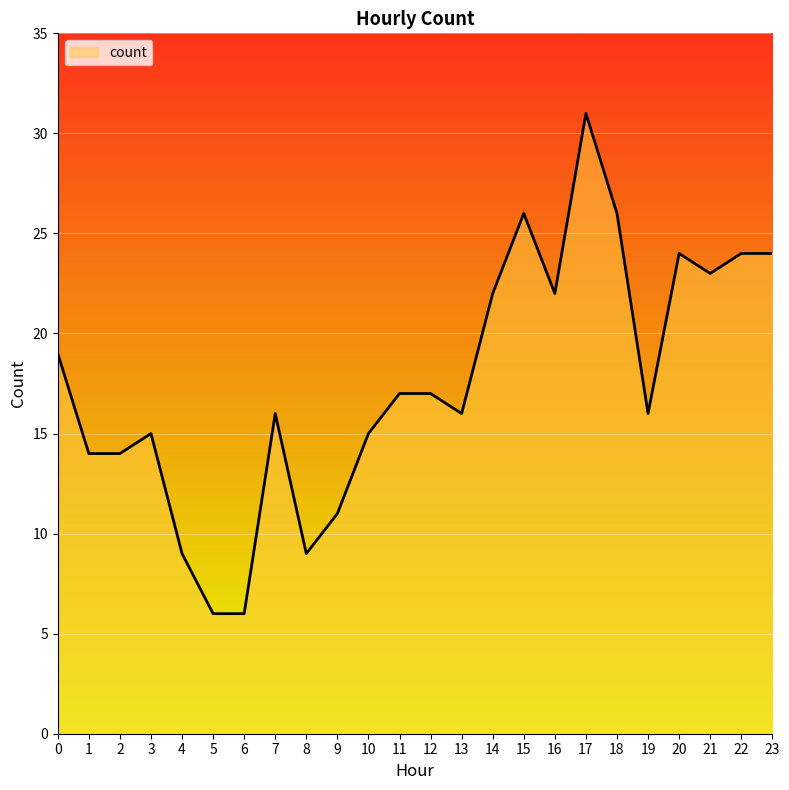

What is the smallest value displayed?

6